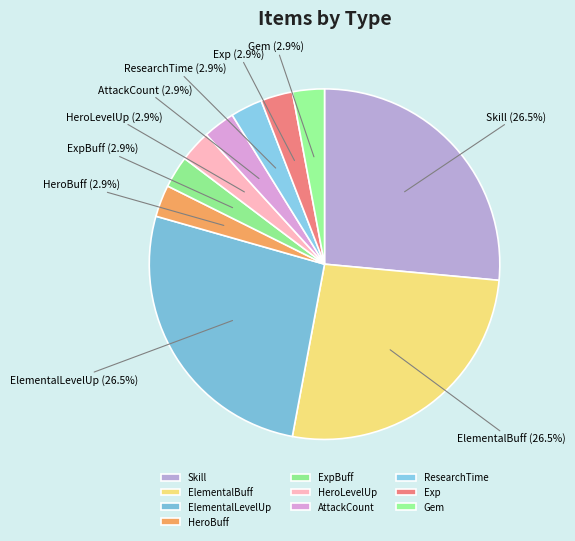

To the nearest percent, what is the average slice percentage?

10%